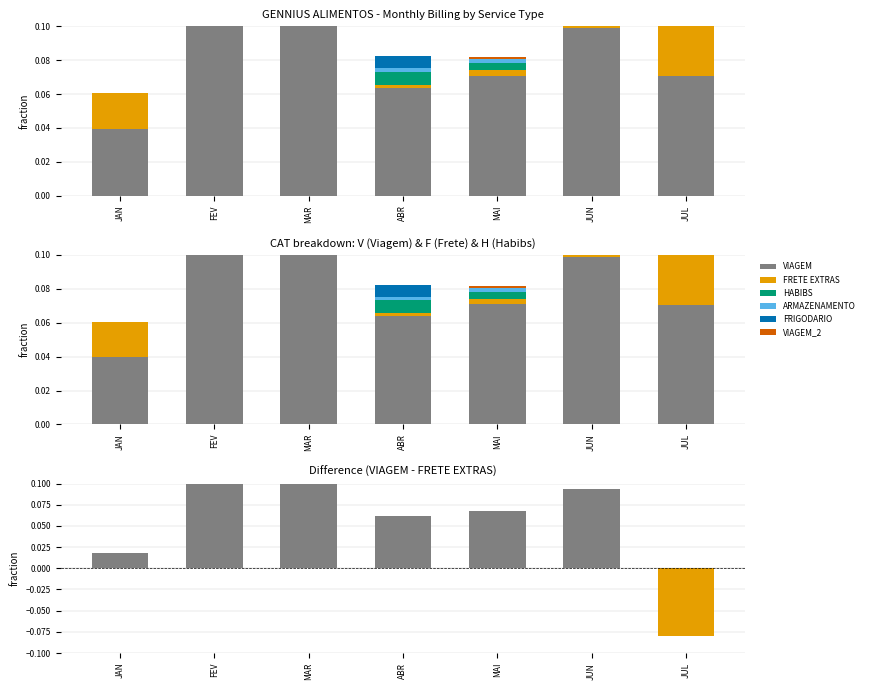

Are the bars horizontal?

No